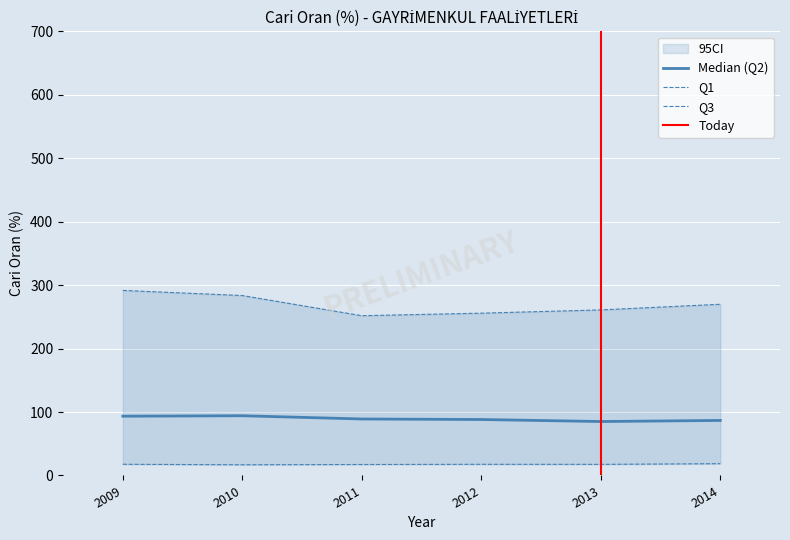

List the series in order of their overall mean, lowest first.

Q1, Q2, Q3